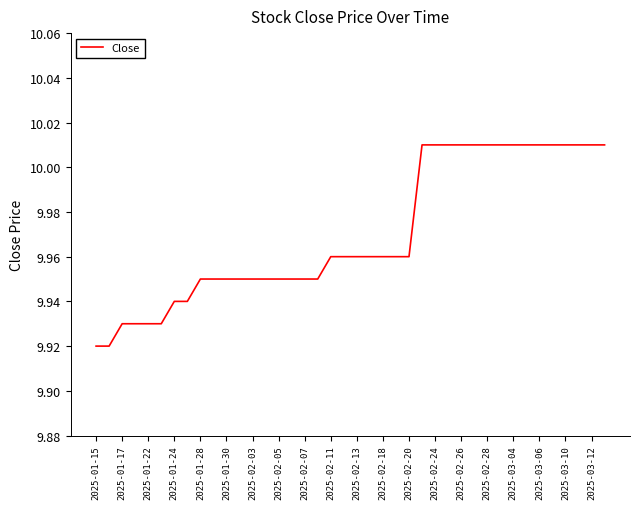

How many lines are shown in the chart?

1